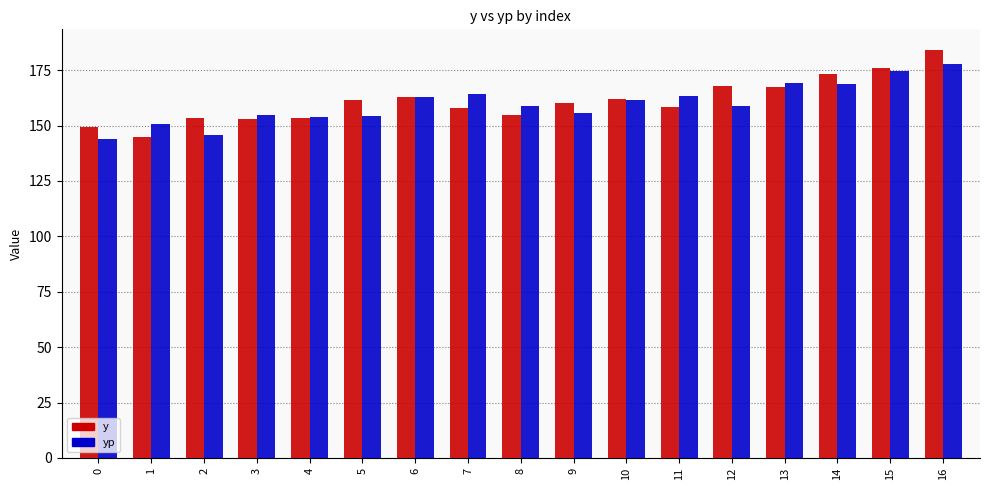

What is the difference between the yp values at 0 and 4?

10.1